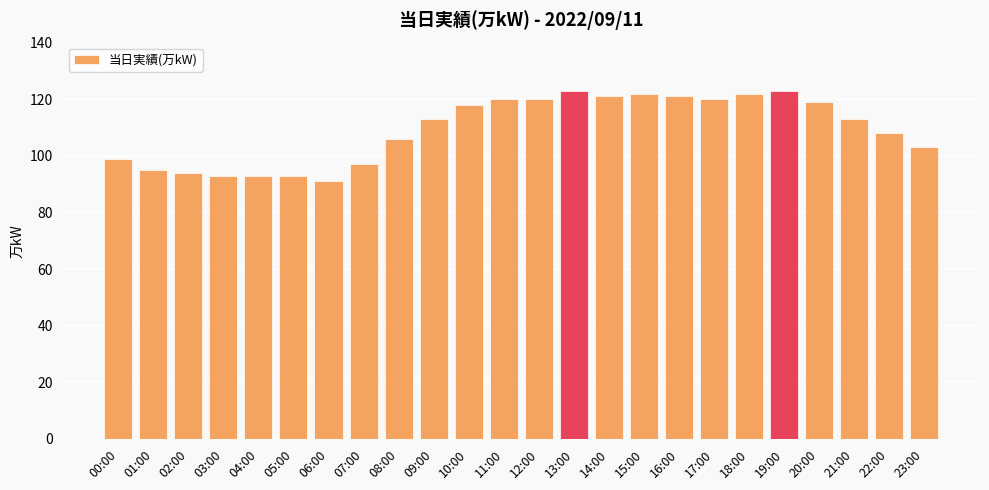

What is the difference between the maximum and minimum values?

32